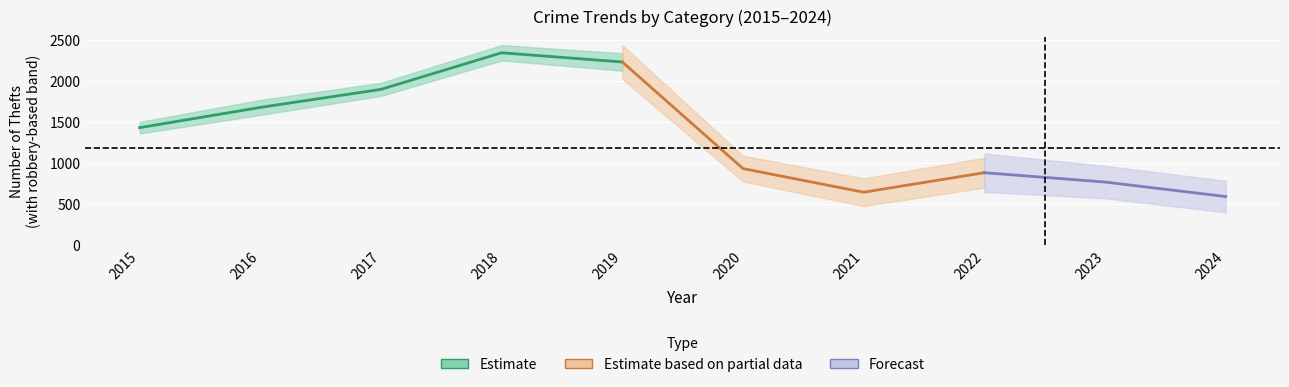

How many data points does each series have?

10